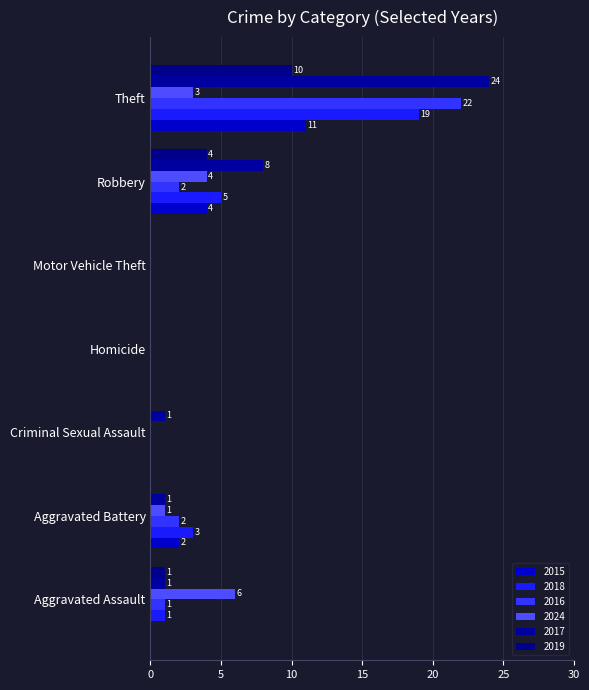

Which series has the widest spread of values?

2017